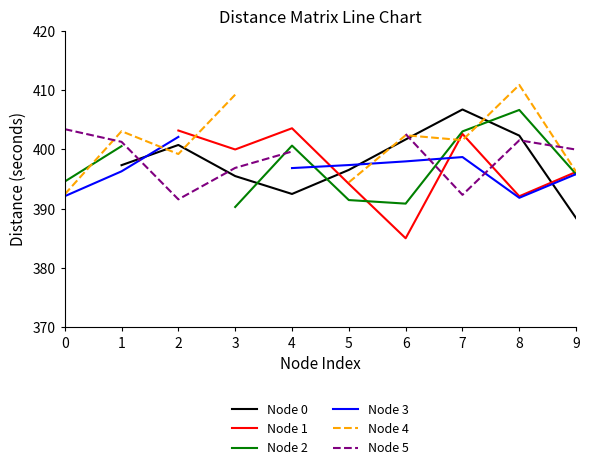

What is the minimum value for Node 2?

390.3